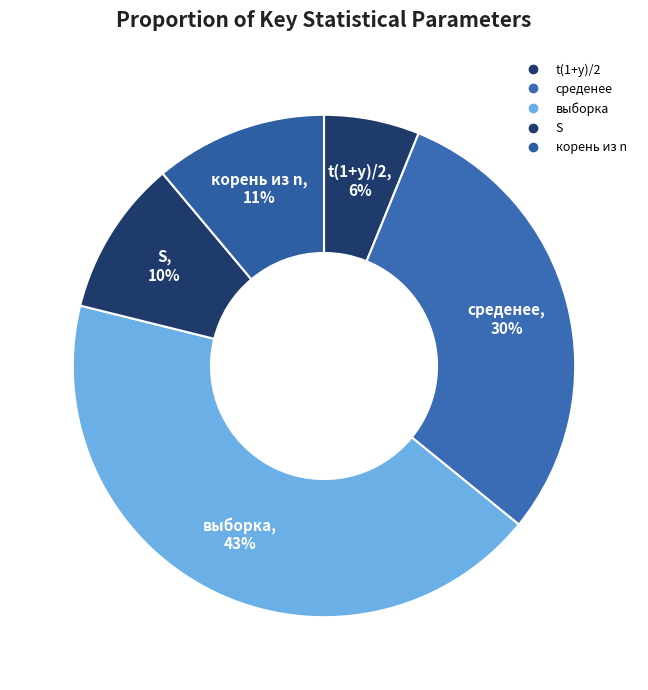

Count the number of slices in the pie.

5